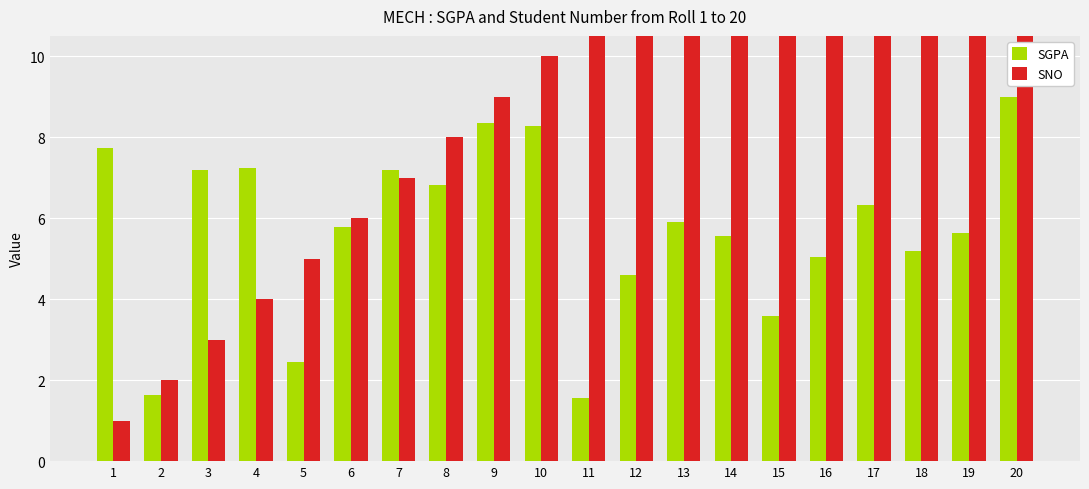

What is the maximum value for SGPA?

9.0